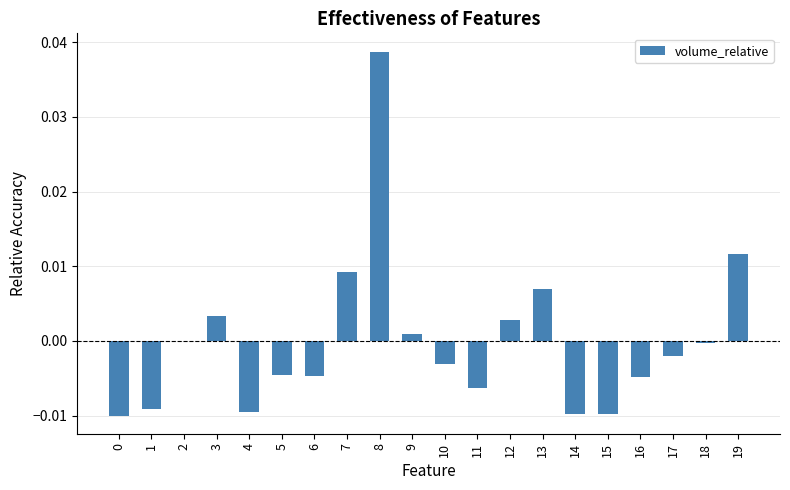

How many categories are shown in the chart?

20